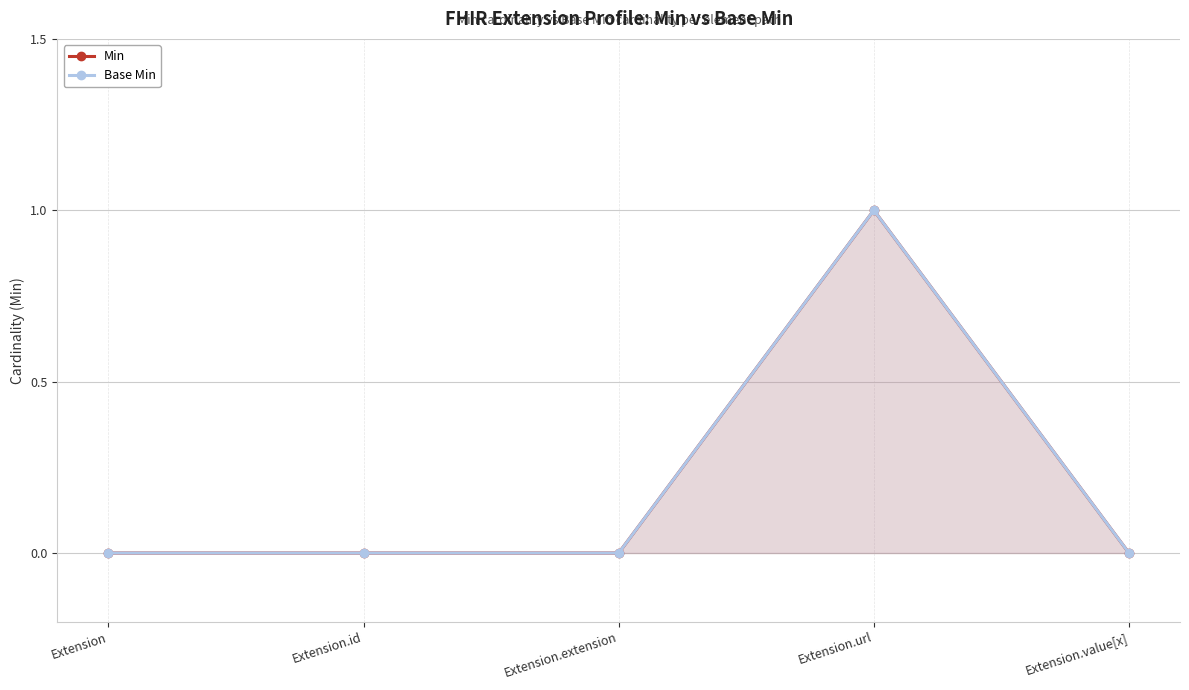

What are all the series names shown in the legend?

Min, Base Min